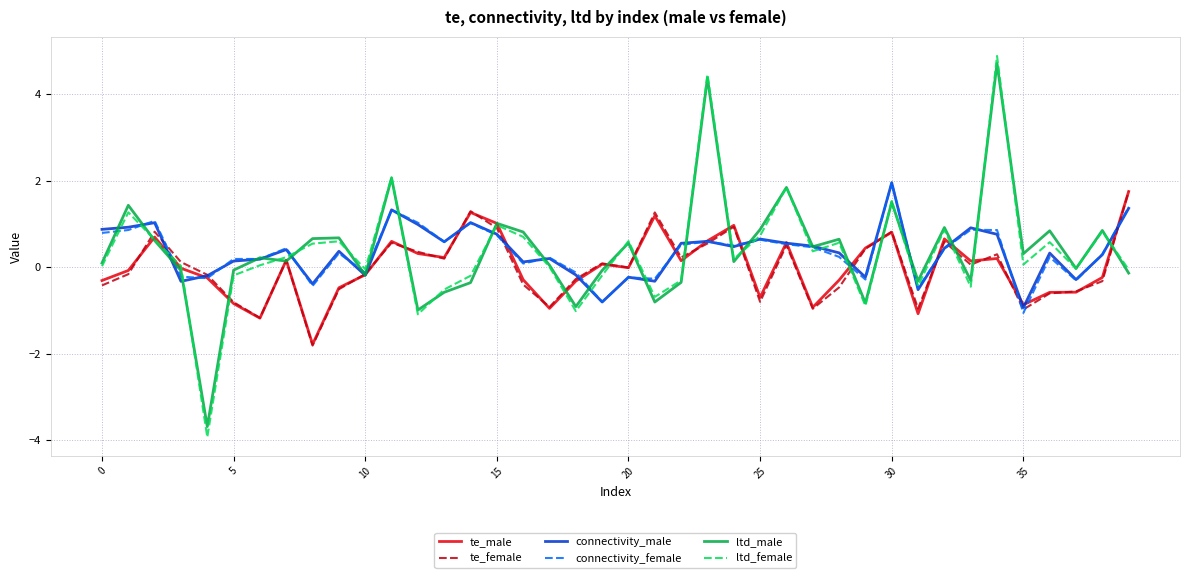

What are all the series names shown in the legend?

te_male, te_female, connectivity_male, connectivity_female, ltd_male, ltd_female